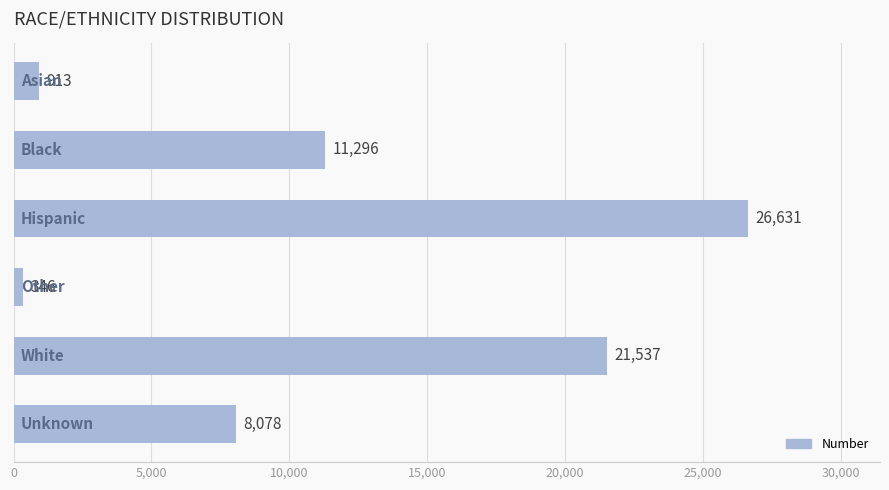

What is the value of the 5th bar from the top?

21537